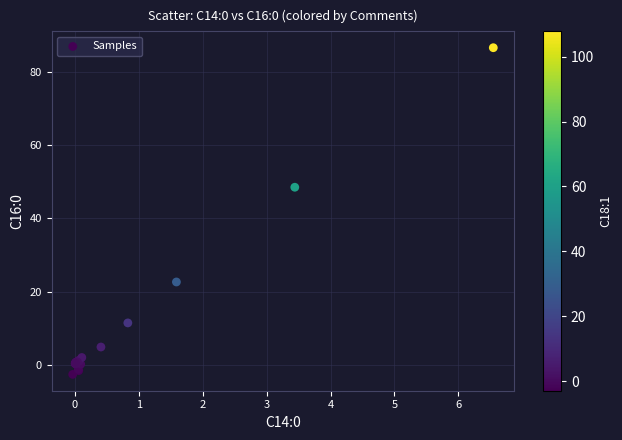

What Y value in the scatter plot is closest to 42?

48.5